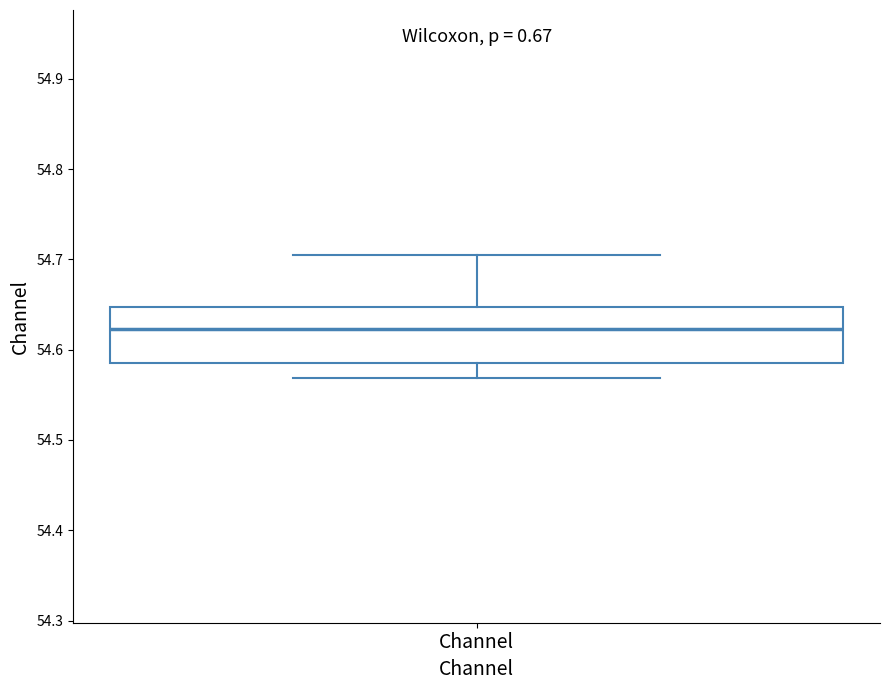

Where does the median line of the box for Channel sit on the y-axis? The values are not printed on the chart, so give them approximately, as read against the axis.

54.62